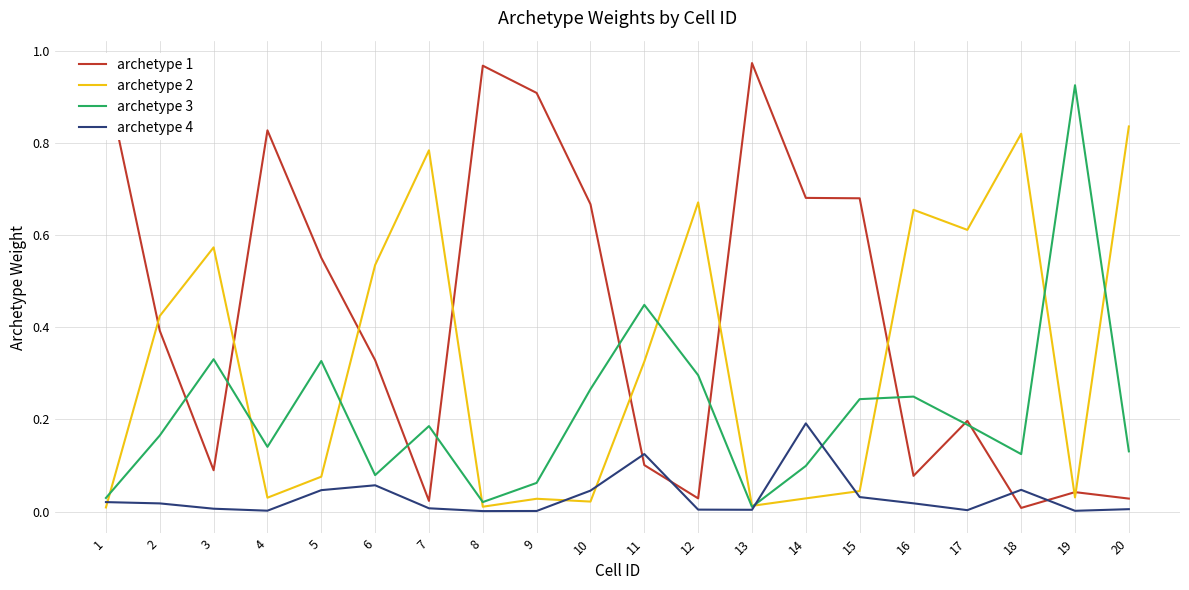

The archetype 4 series shows 0.0 at 15. True or false?

True